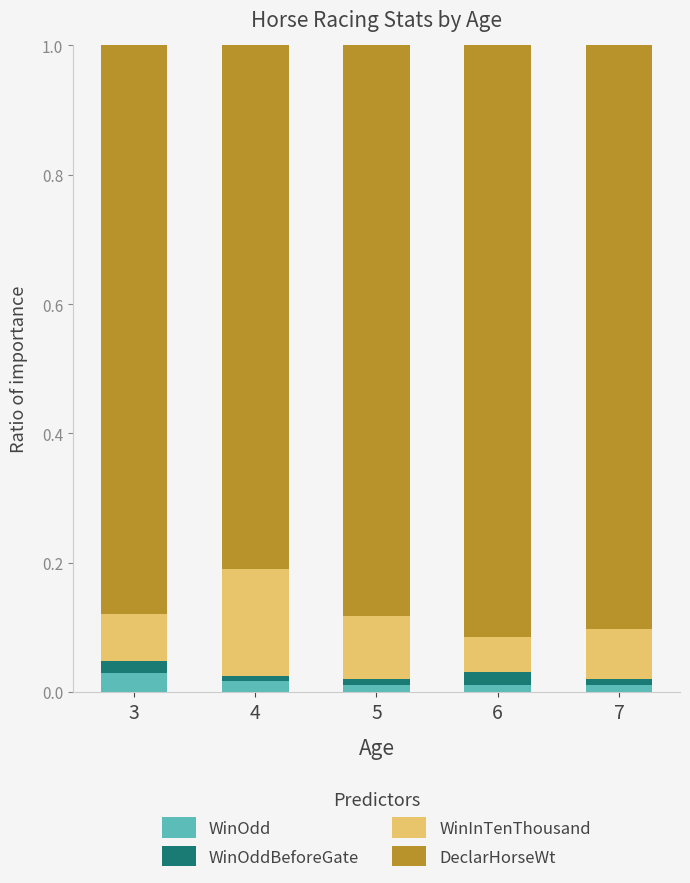

Which series has the largest range (max minus min)?

WinInTenThousand